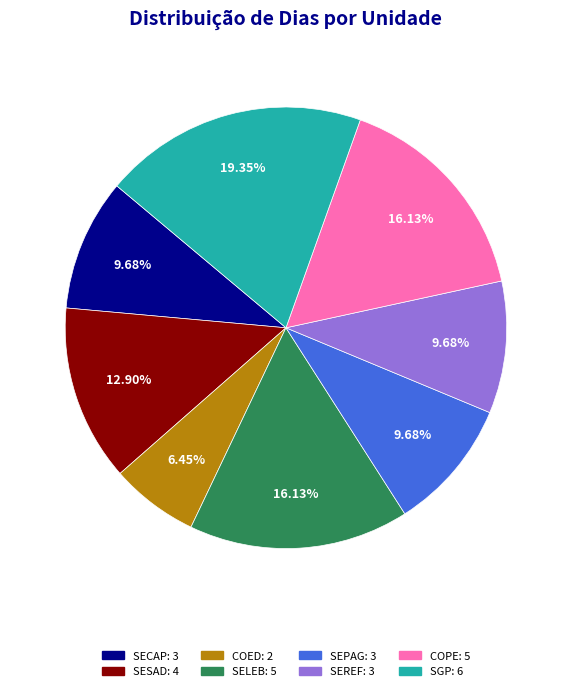

Does any single category account for the majority?

No